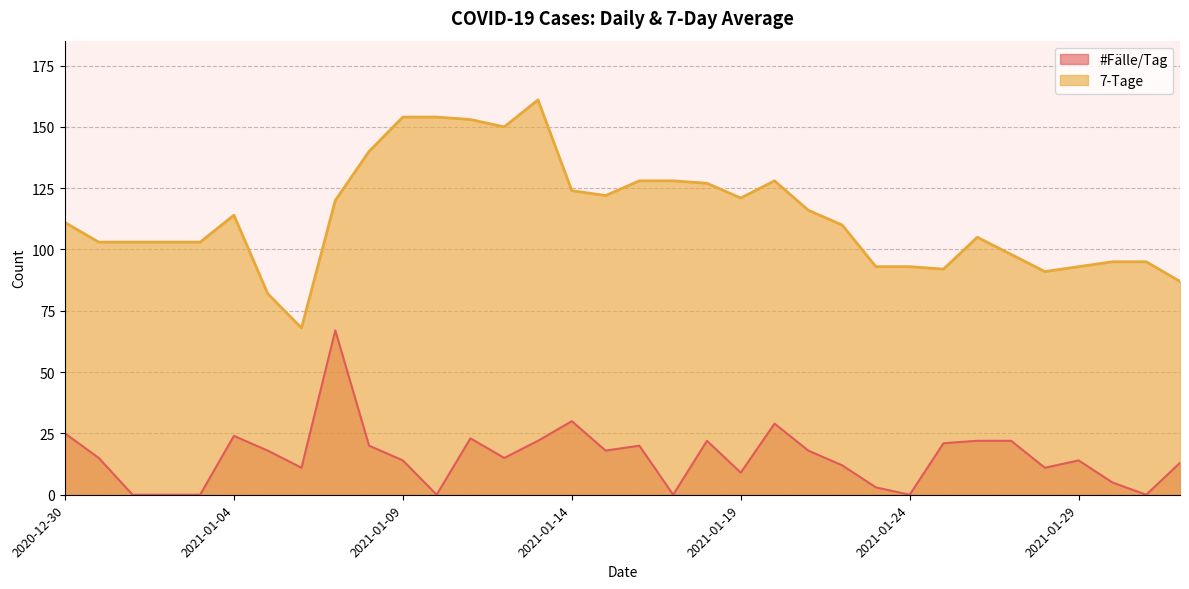

How many values in the #Faelle/Tag series exceed 15?

16